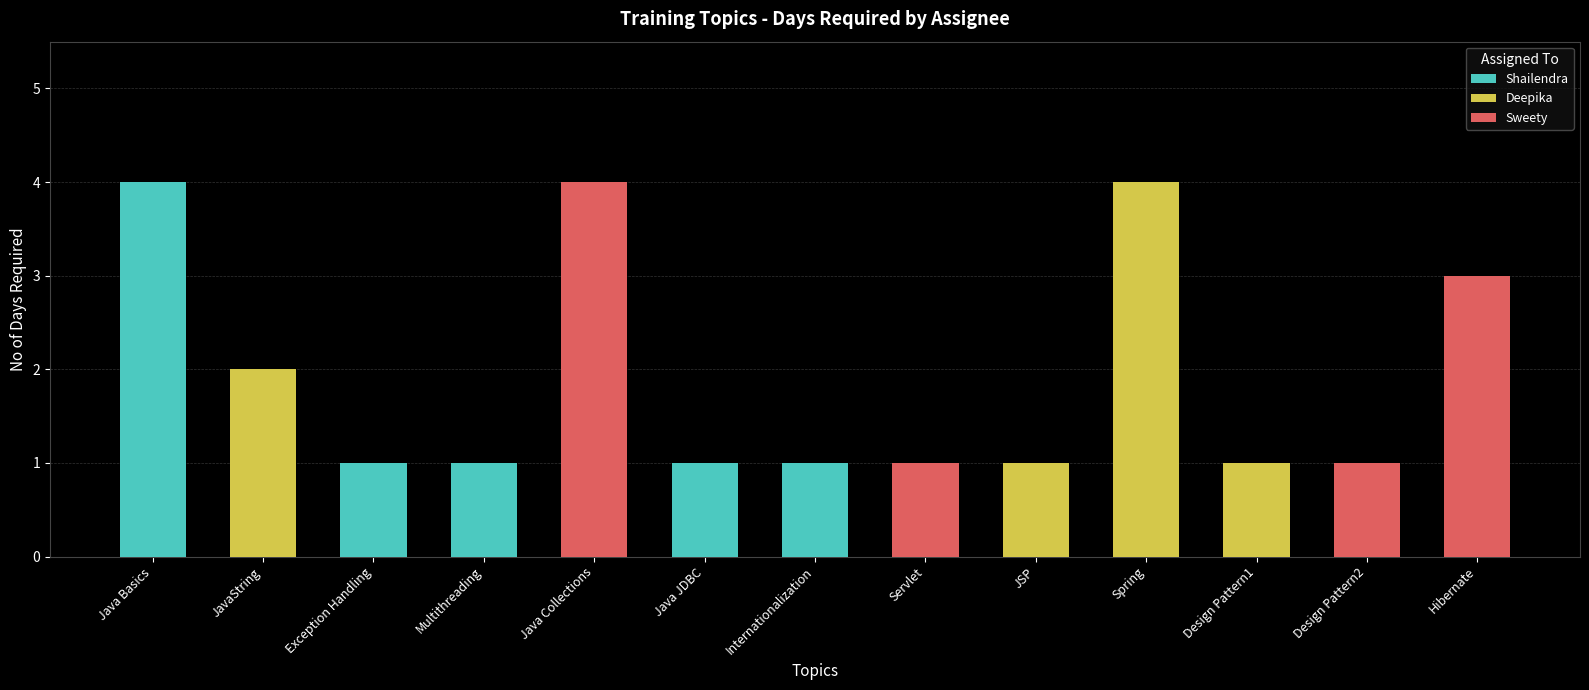

The chart shows a value of 1 at Exception Handling. True or false?

True